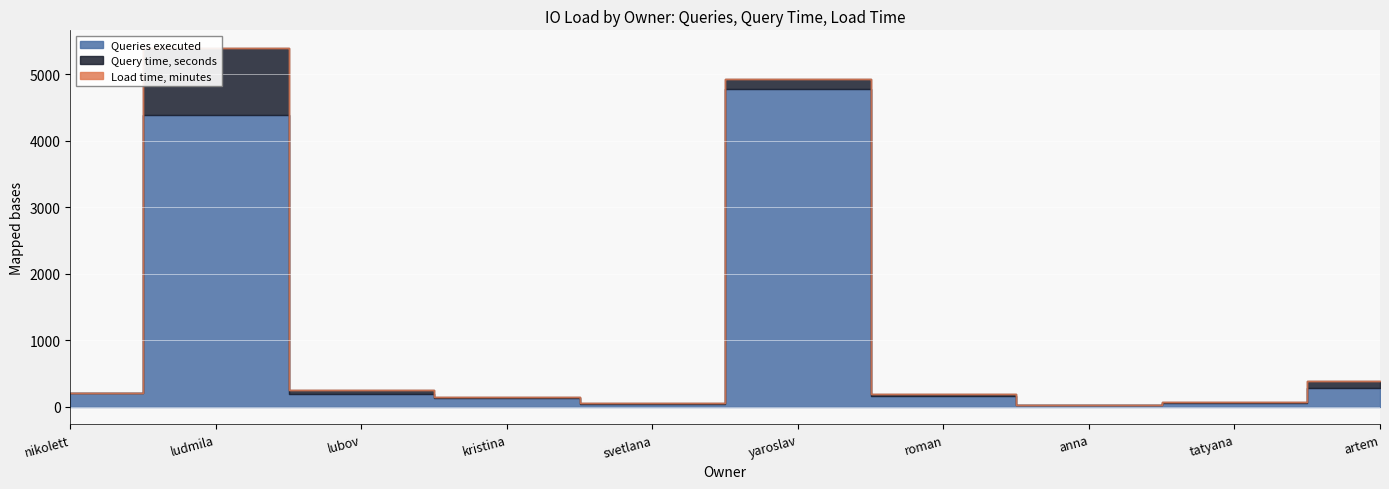

The Query time, seconds series shows 104 at artem. True or false?

True